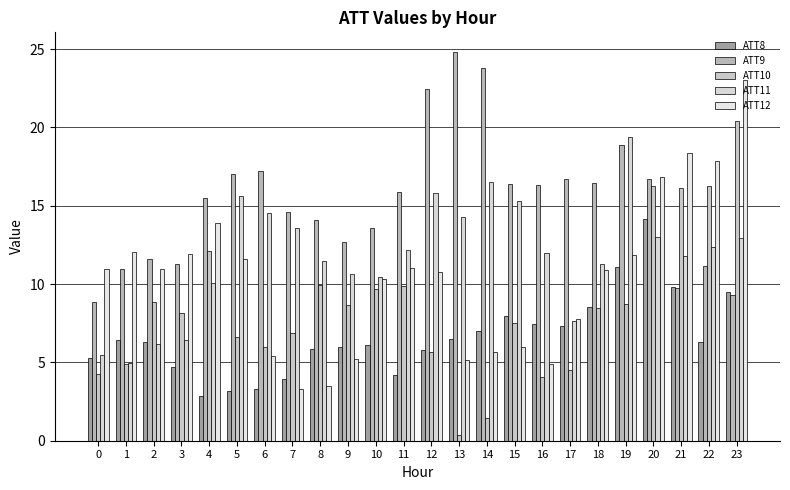

Between 12 and 14, which series saw the biggest shift?

ATT12